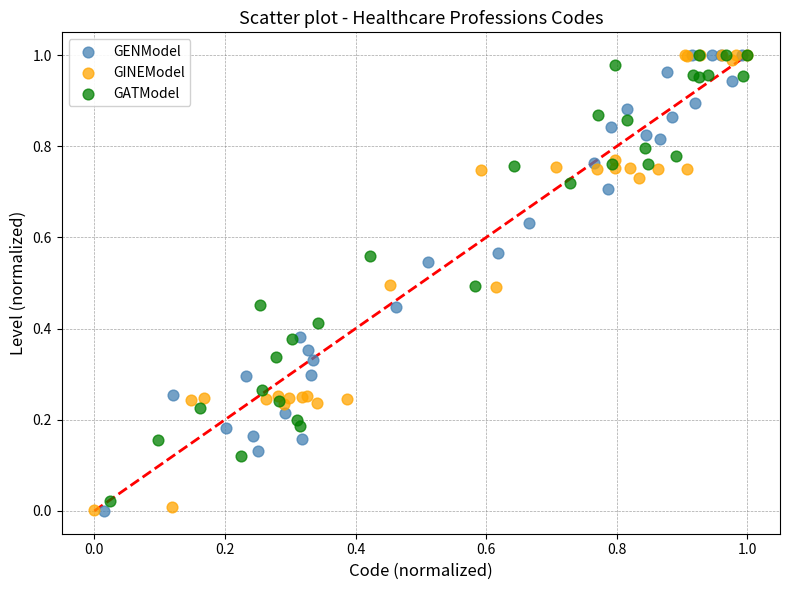

What are all the series names shown in the legend?

GENModel, GINEModel, GATModel